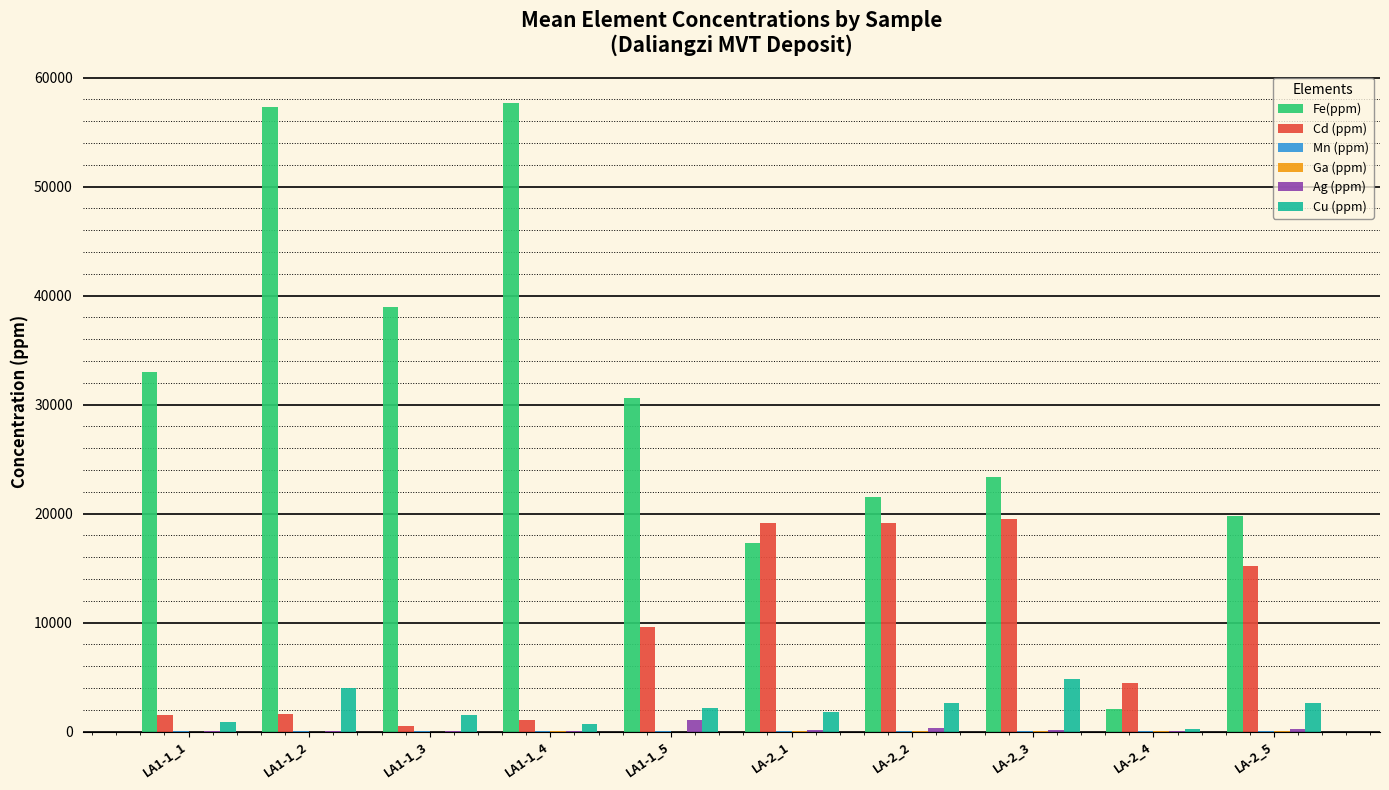

Which series changed the most between LA1-1_2 and LA-2_3?

Fe(ppm)